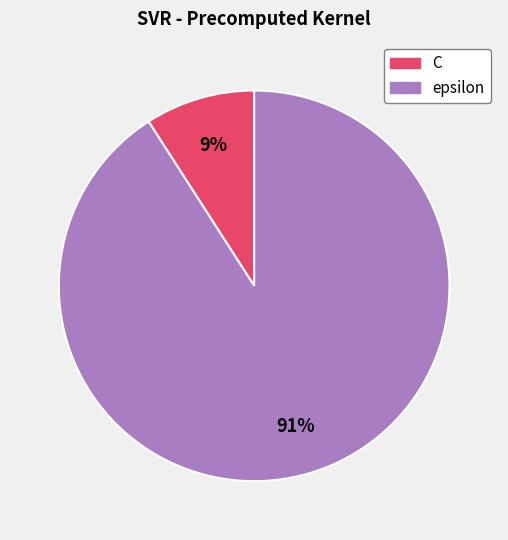

To the nearest percent, what portion does C represent?

9%